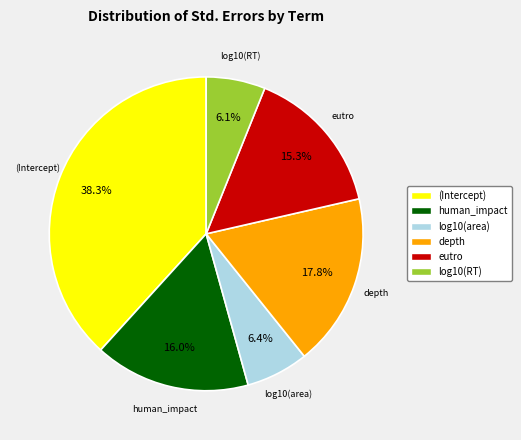

Does any single category account for the majority?

No